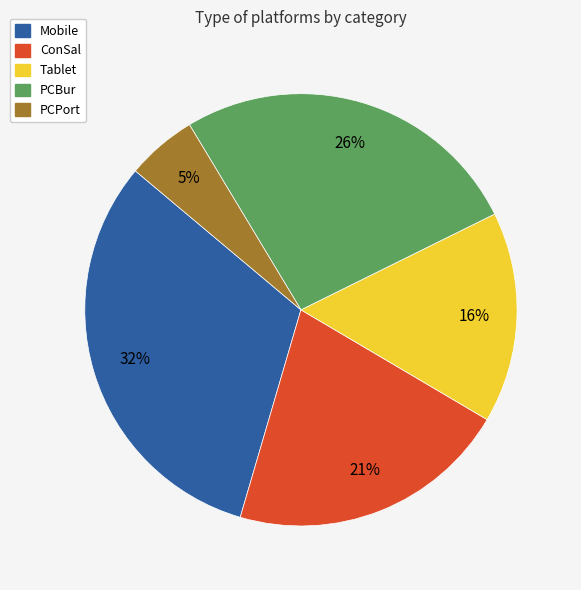

To the nearest percent, what is the average slice percentage?

20%